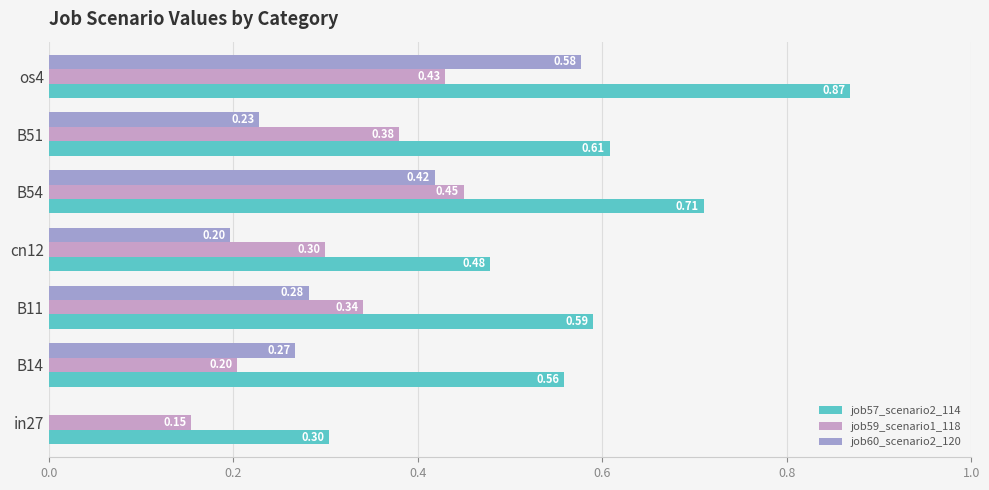

At which label does job60_scenario2_120 reach its peak?

os4